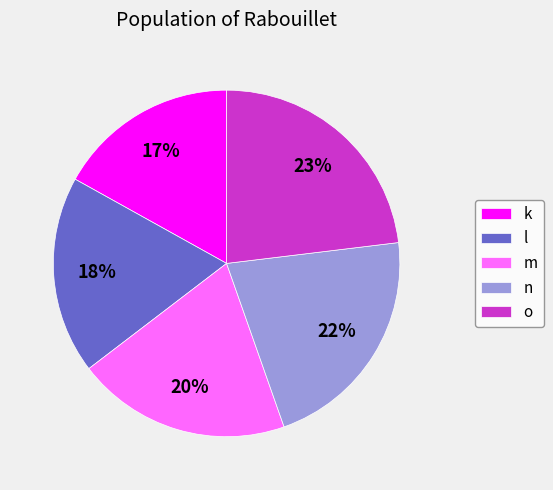

True or false: k accounts for 8% of the total.

False